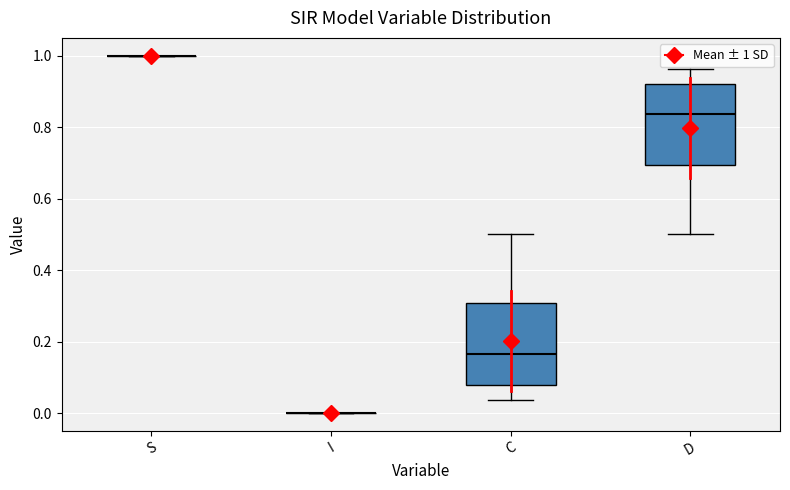

Reading left to right, transcribe this box plot: for each box, give where its median line is, the range the box spans, and where its two whiskers end, as read against the y-axis. The values are not printed on the chart, so give them approximately, as read against the axis.

S: box collapsed to a line at 1.00, whiskers 1.00 to 1.00
I: box collapsed to a line at 0.00, whiskers 0.00 to 0.00
C: median 0.16, box 0.08 to 0.30, whiskers 0.04 to 0.50
D: median 0.84, box 0.70 to 0.92, whiskers 0.50 to 0.96